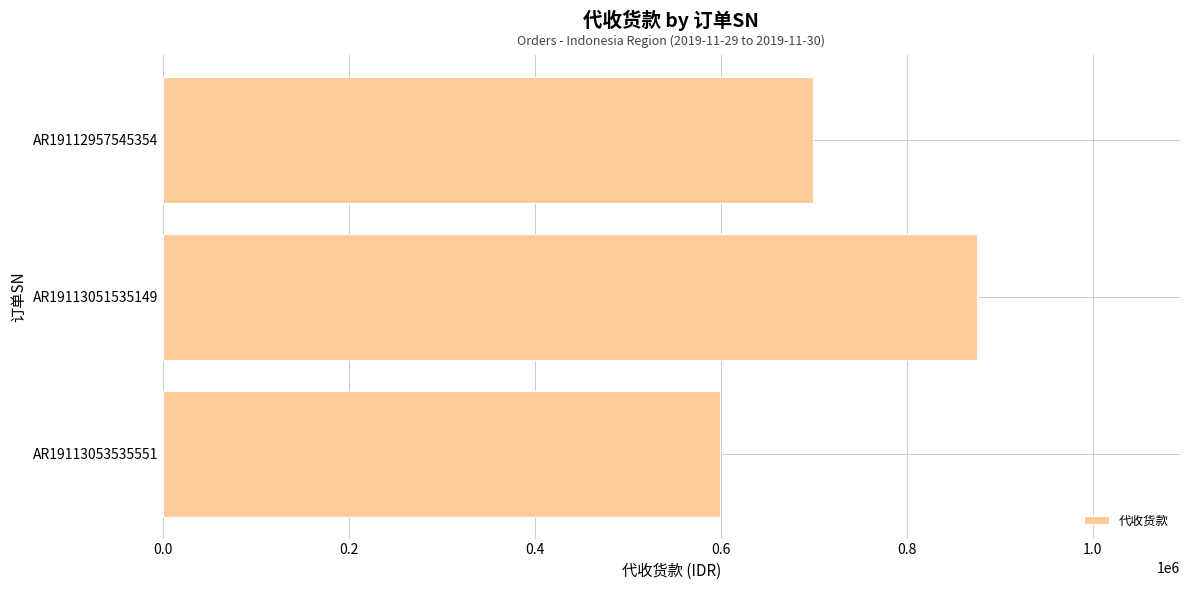

What is the difference between the maximum and second lowest values?

176000